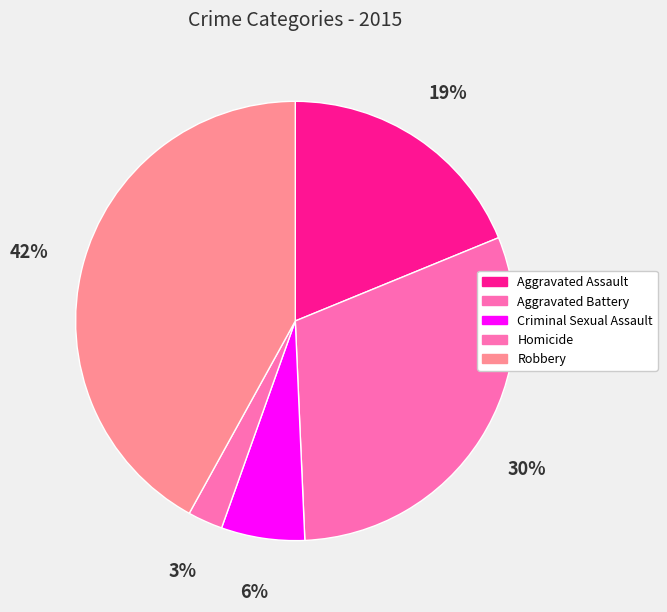

How much of the chart is everything except Criminal Sexual Assault?

93.9%